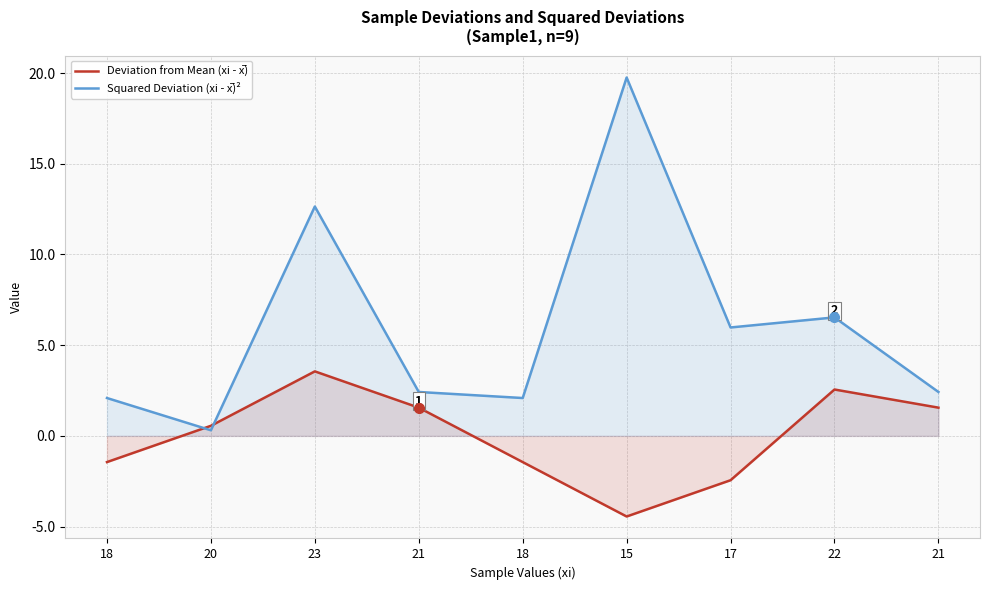

How many lines are shown in the chart?

2